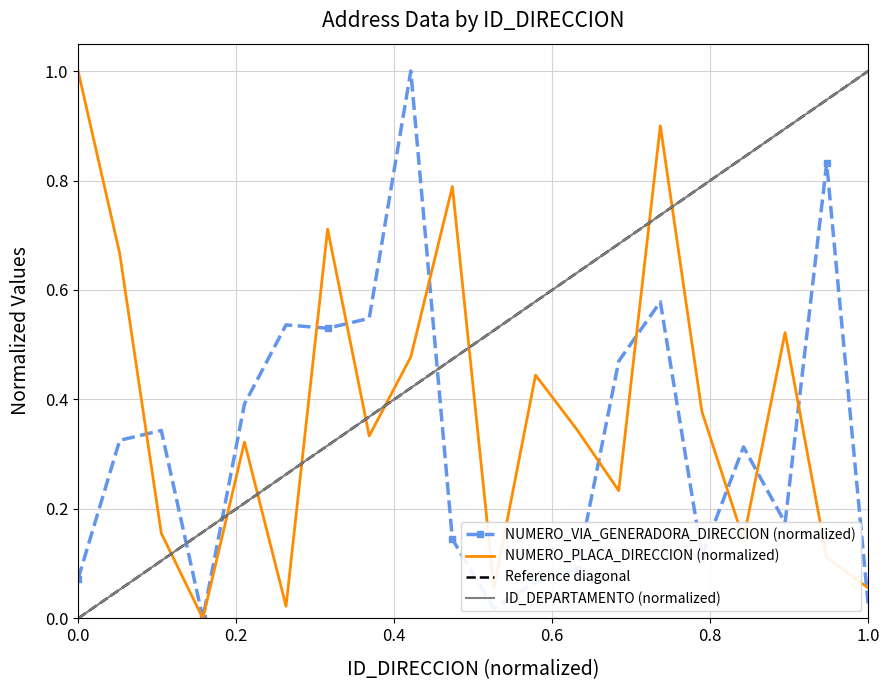

True or false: ID_DEPARTAMENTO (normalized) has a value of 1.4 at 1.0.

False